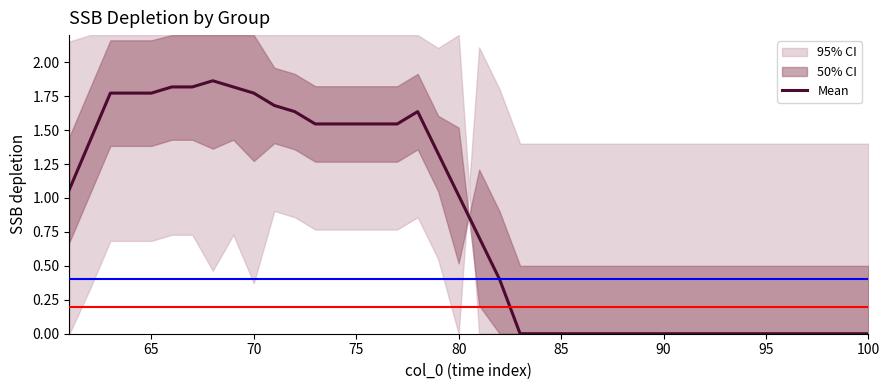

Reading right to left, transcribe all the data shown in this chart.

0.0	0.0	0.0	0.0	0.0	0.0	0.0	0.0	0.0	0.0	0.0	0.0	0.0	0.0	0.0	0.0	0.0	0.0	0.4	0.7	1.0	1.3	1.6	1.5	1.5	1.5	1.5	1.5	1.6	1.7	1.8	1.8	1.9	1.8	1.8	1.8	1.8	1.8	1.4	1.1